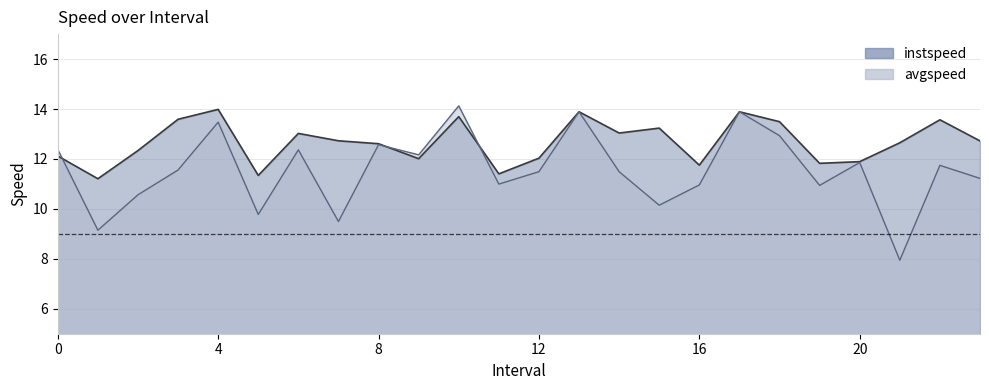

What is the label of the 6th point from the right?

18.0